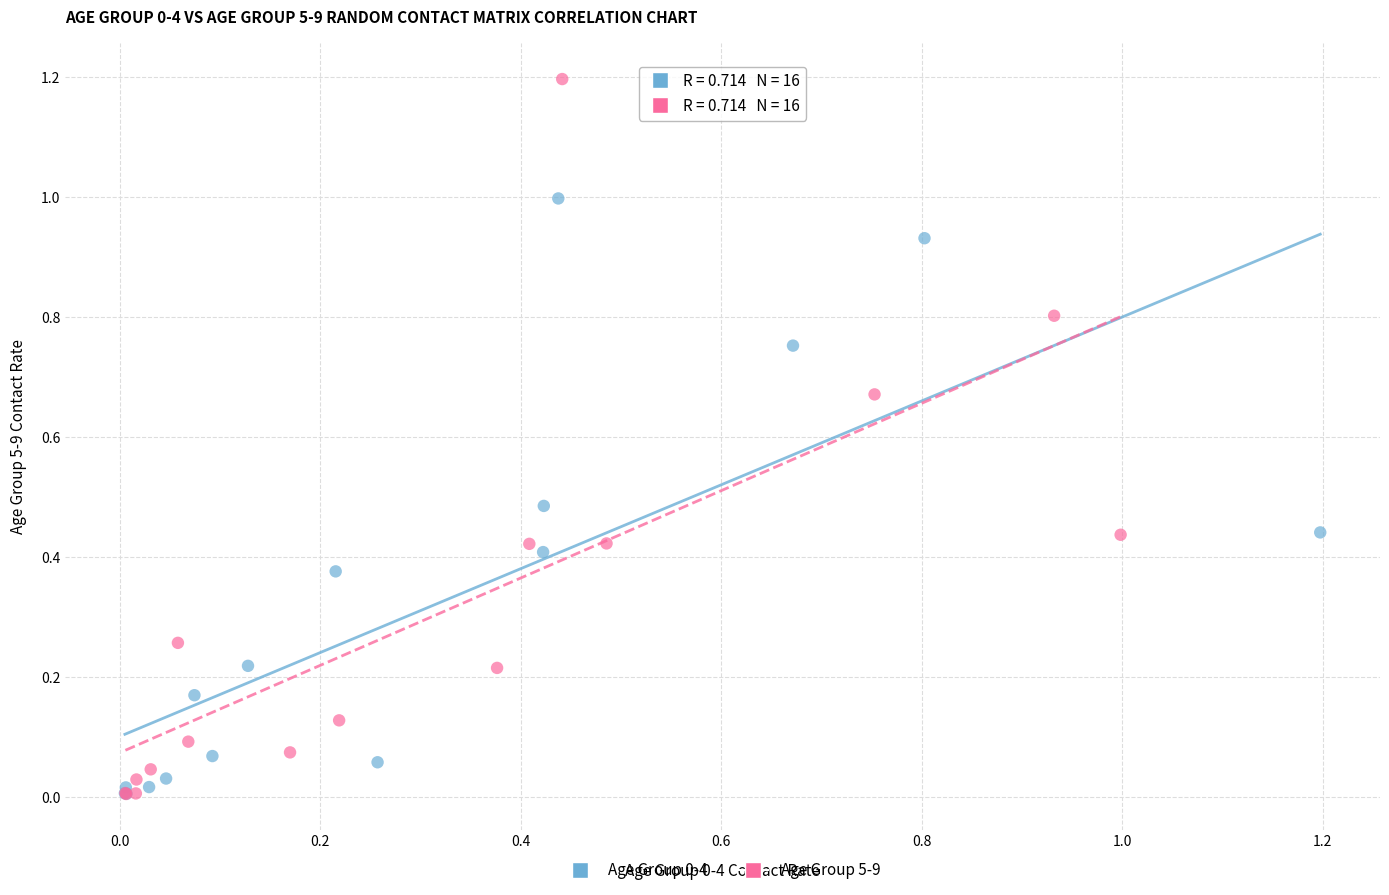

Which series has the widest spread of Y values?

Age Group 5-9